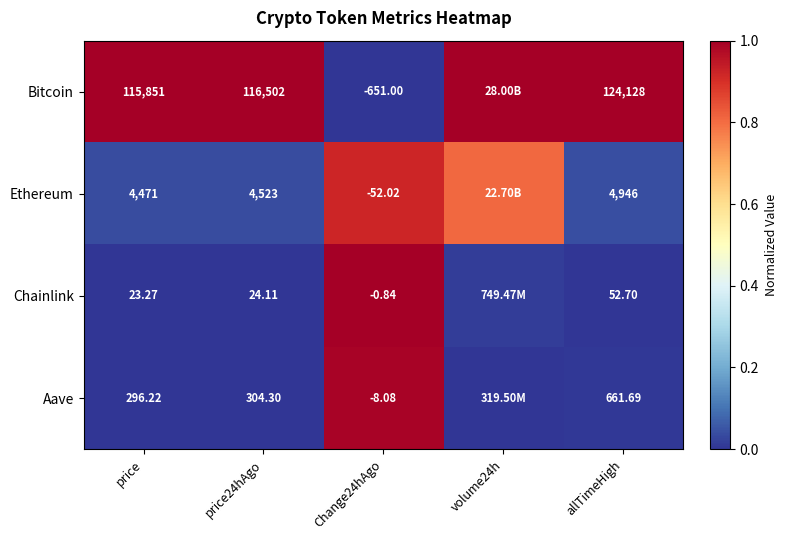

Rank the series at allTimeHigh from highest to lowest value.

Bitcoin, Ethereum, Aave, Chainlink